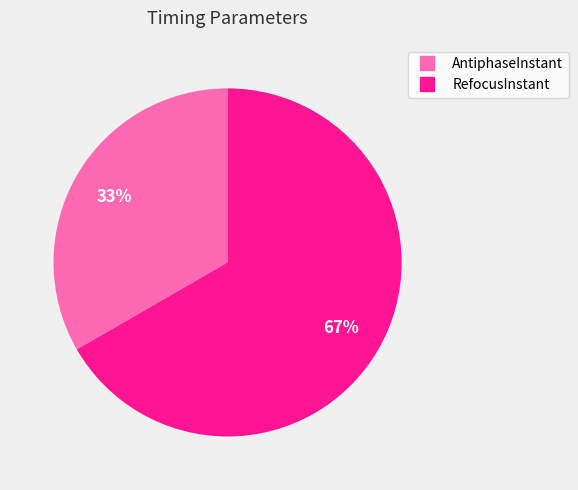

What percentage is the RefocusInstant slice, to the nearest percent?

67%